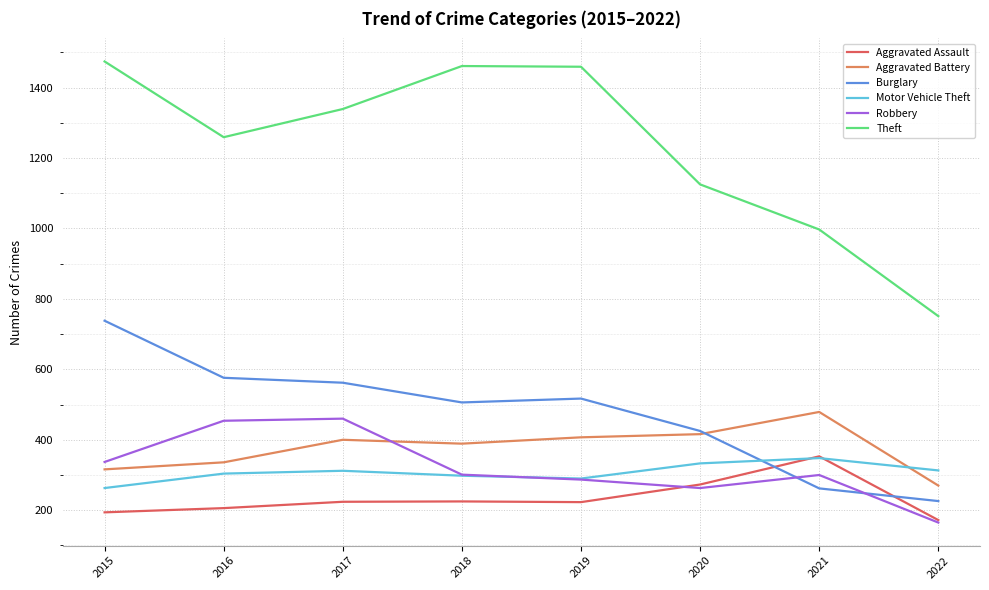

Does the chart display data point markers on the line(s)?

No